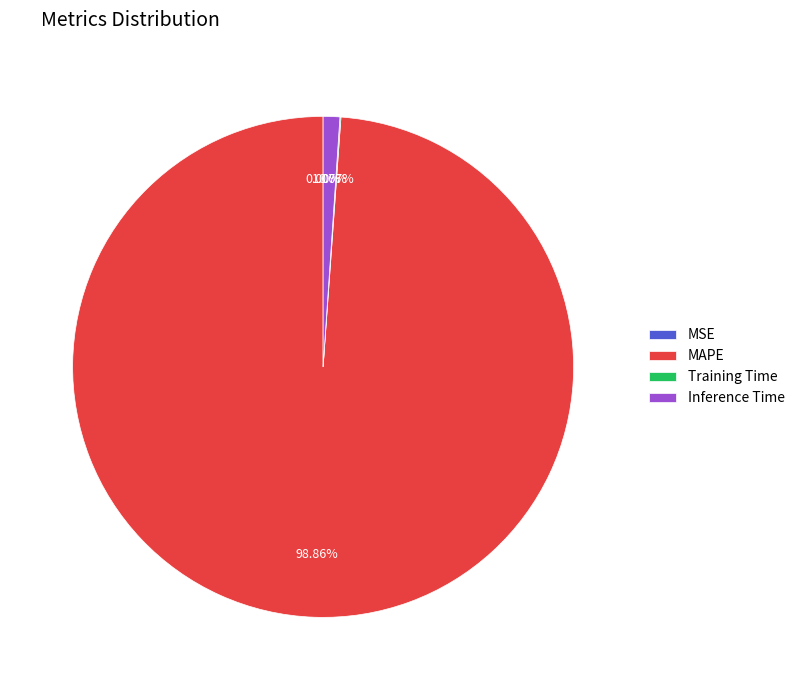

Which category has the biggest portion of the pie?

MAPE